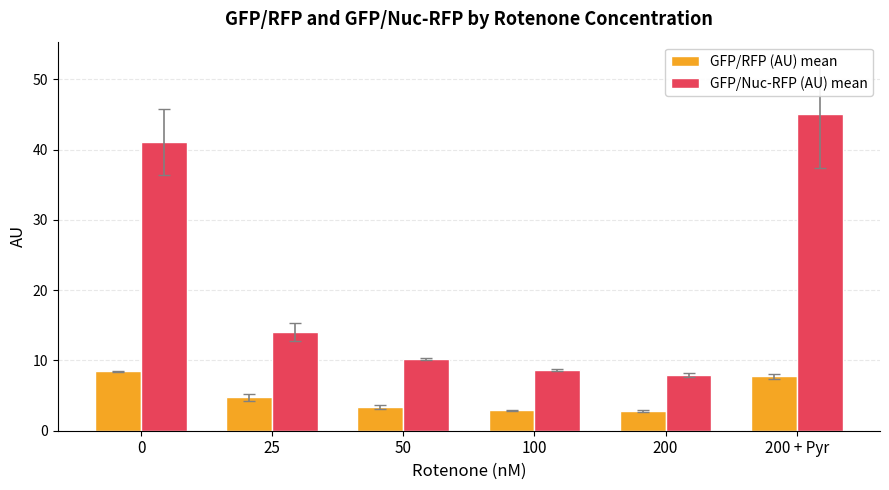

What are all the series names shown in the legend?

GFP/RFP (AU) mean, GFP/Nuc-RFP (AU) mean